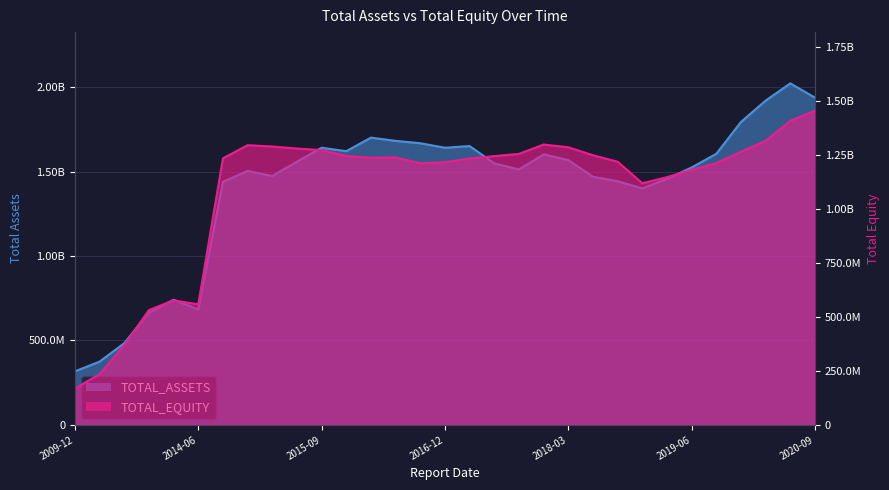

What position from the left is 2015-06-30?

10